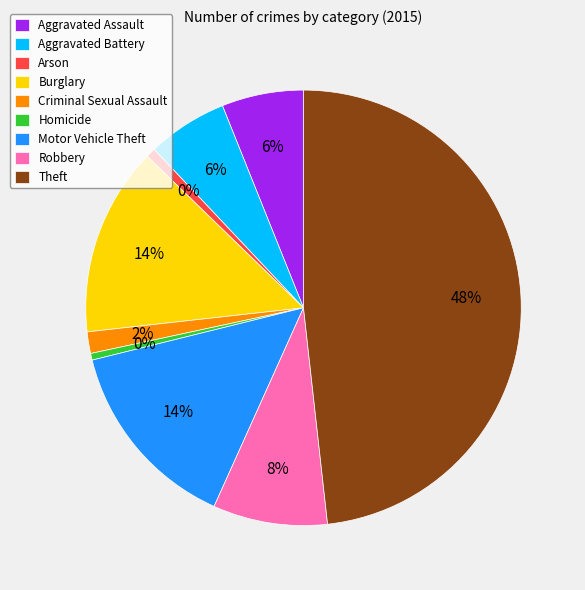

Which slice is the largest?

Theft